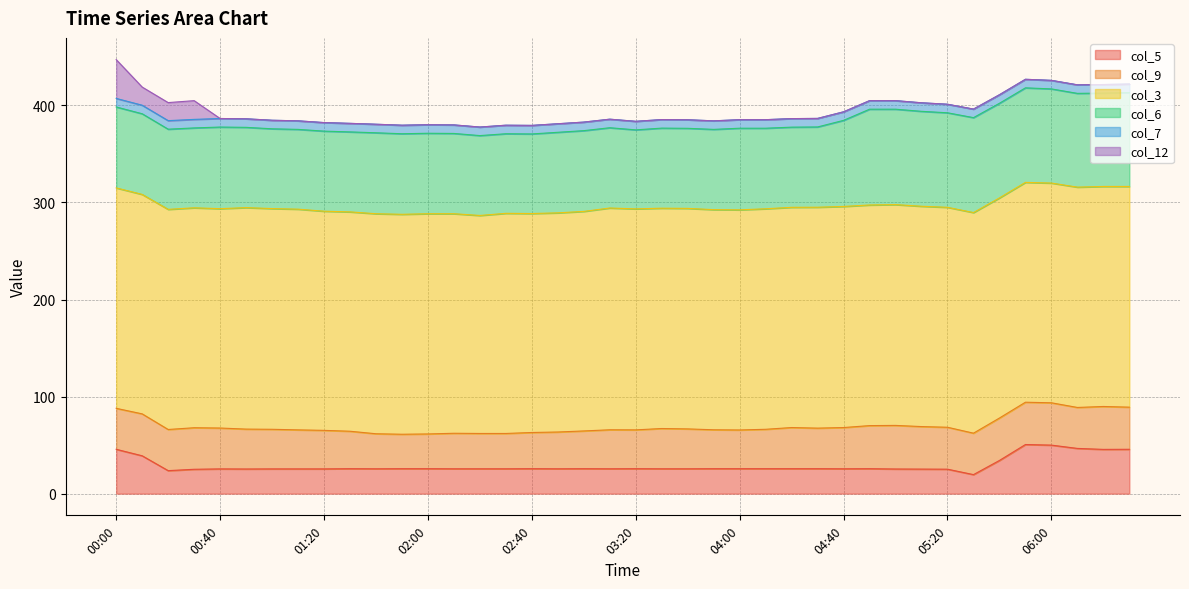

What is the average value of the col_12 series?

2.4